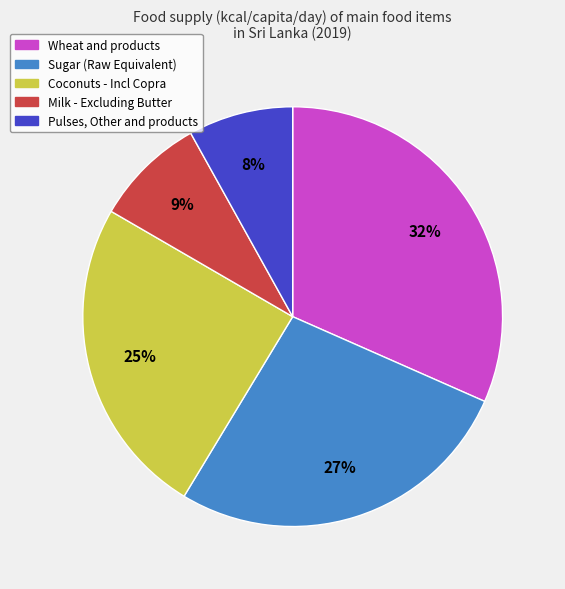

What is the ratio of the value at Coconuts - Incl Copra to the value at Pulses, Other and products?

3.1